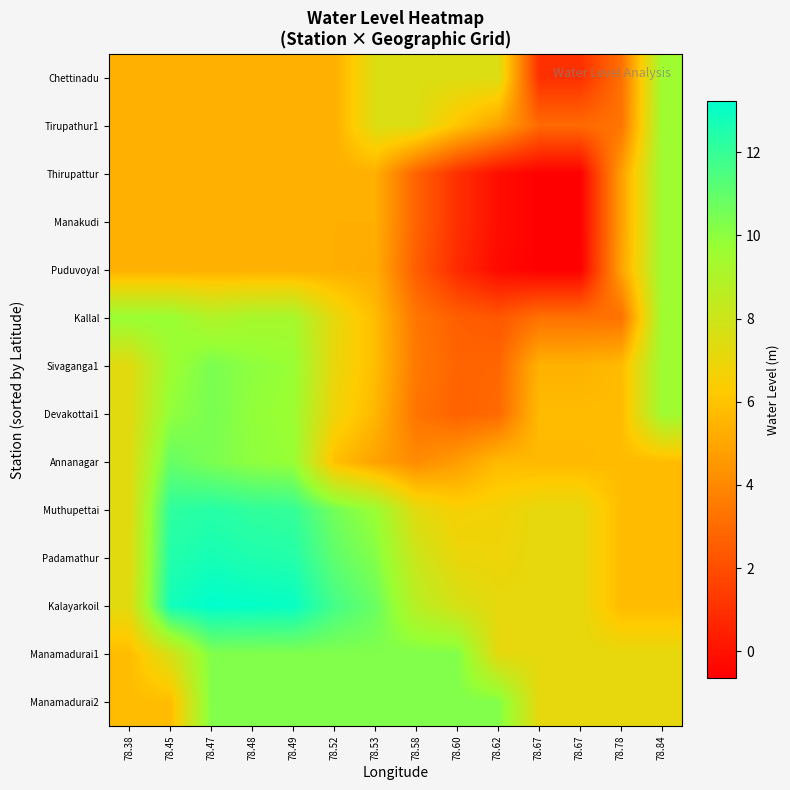

At how many categories does at least one series exceed 9?

11